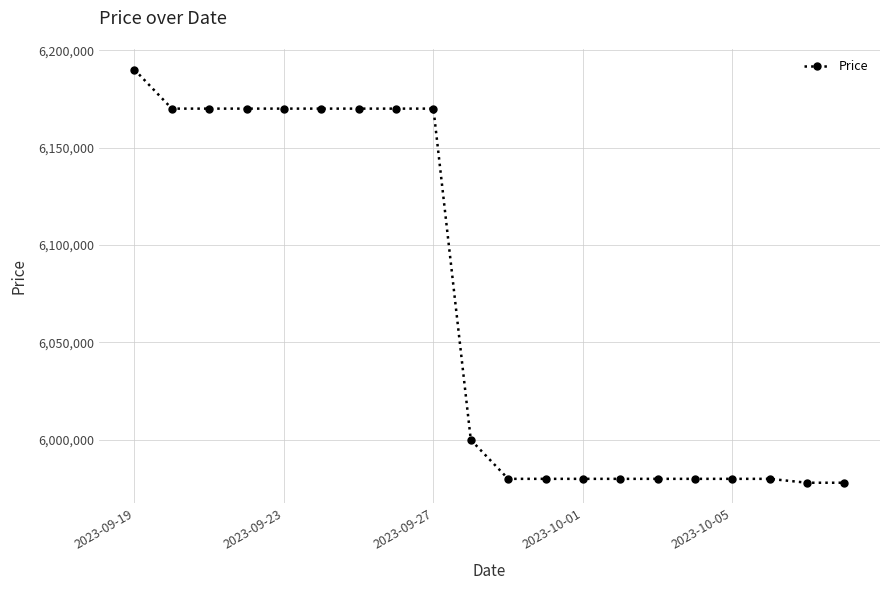

What is the minimum value shown in the chart?

5978000